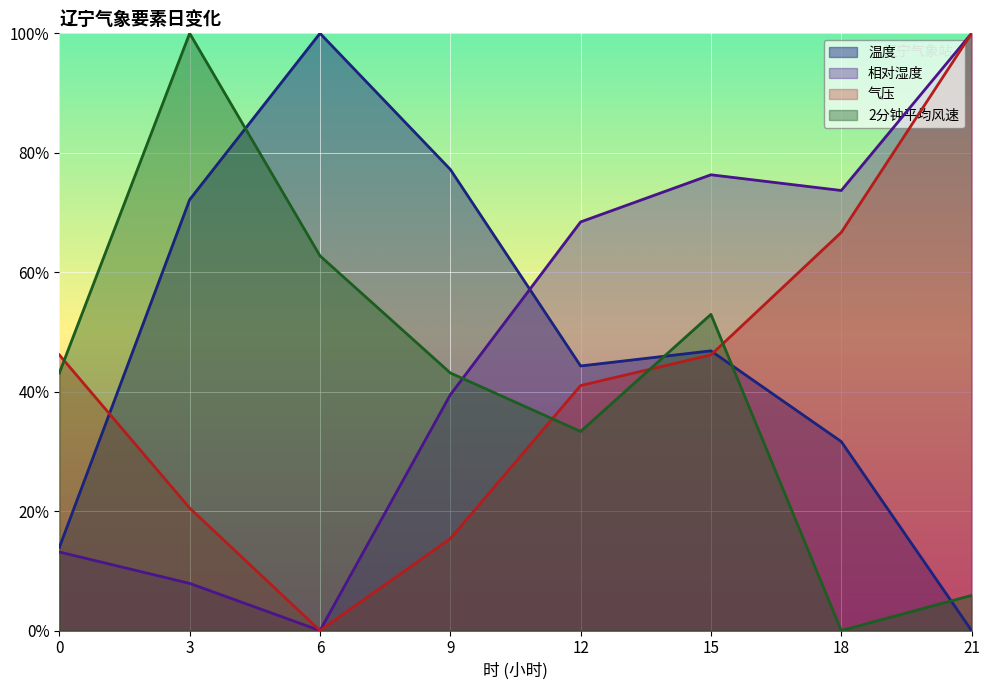

Where is 相对湿度 nearest to the value 50?

9